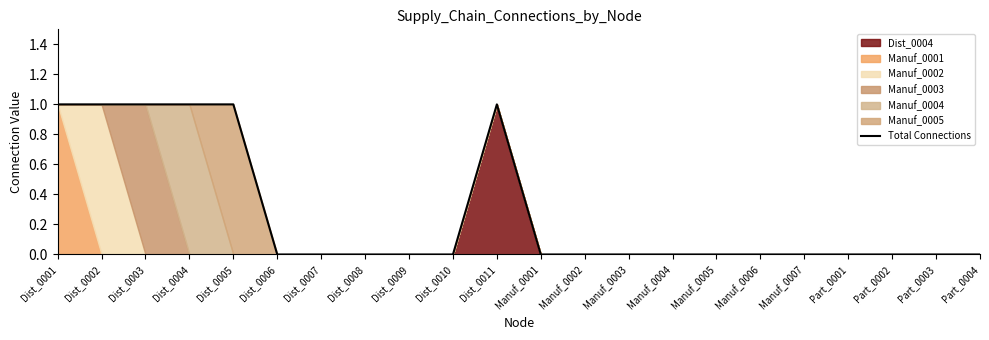

At which category does the chart reach its minimum across all series?

Dist_0006